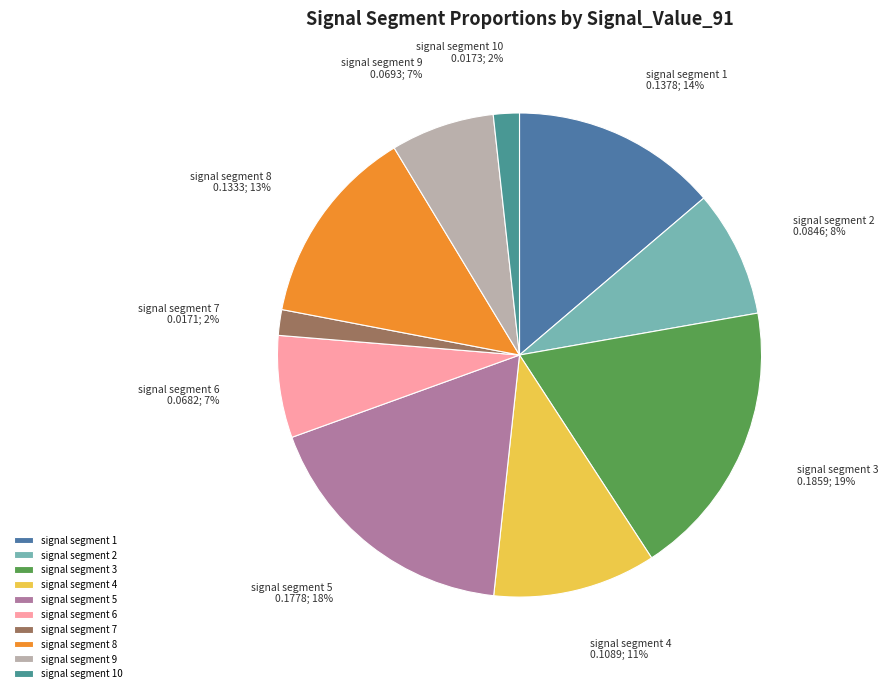

What percentage is the signal segment 6 slice, to the nearest percent?

7%